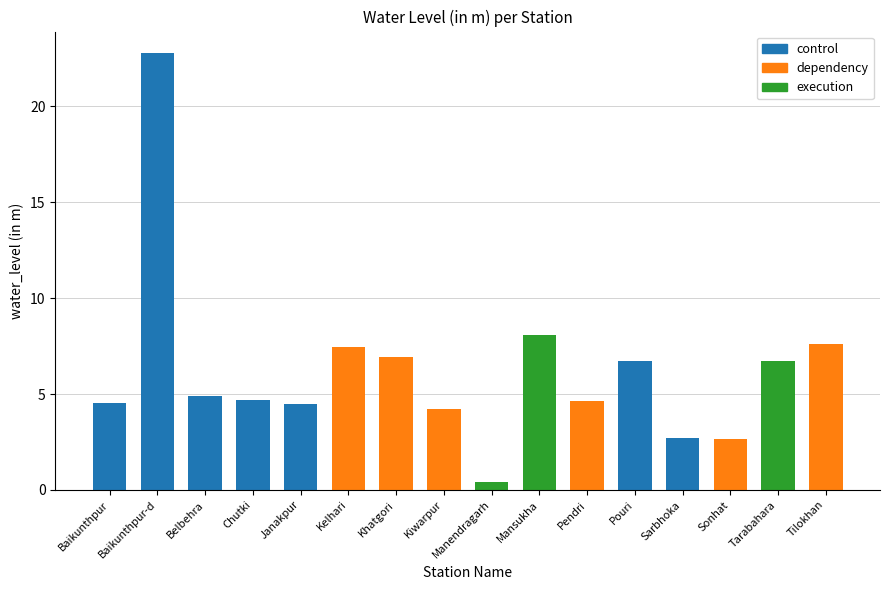

What is the minimum value shown in the chart?

0.4